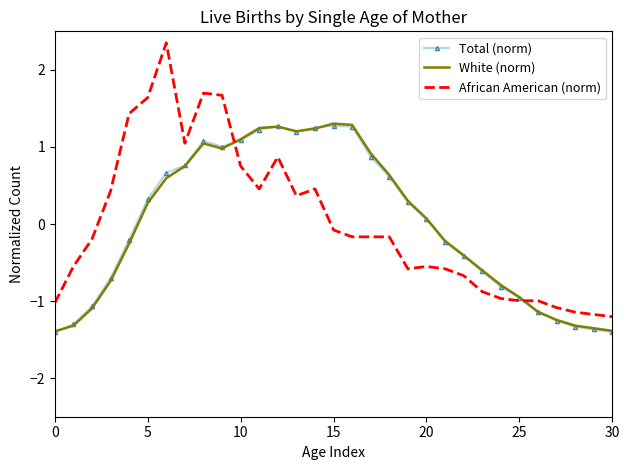

How many times do African American (norm) and Total (norm) cross each other?

2